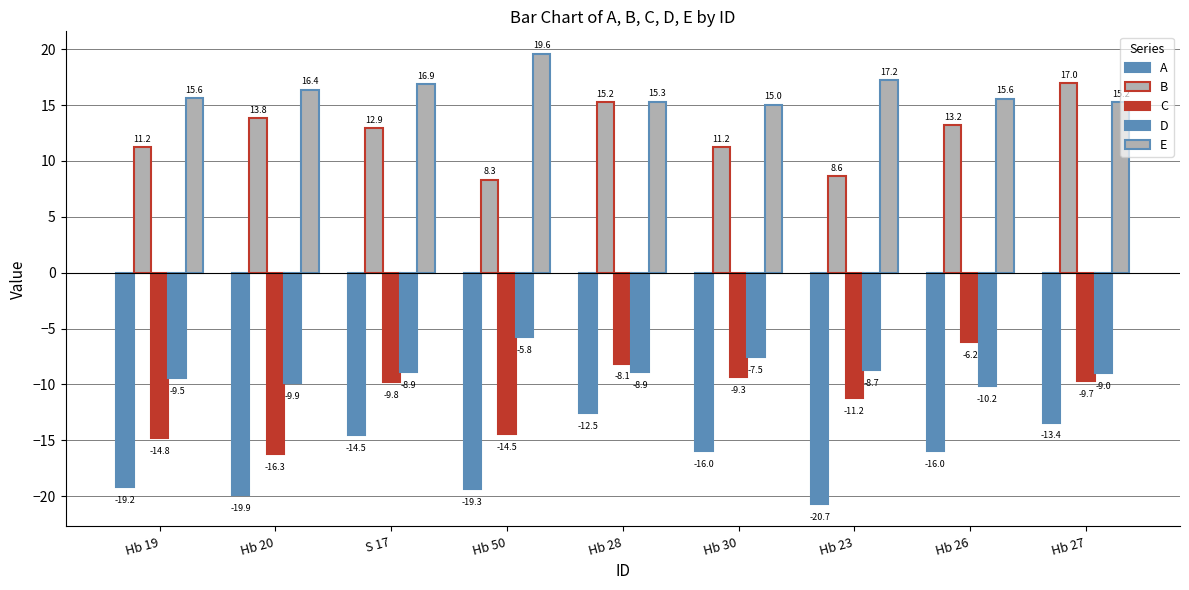

How many groups of bars are there?

9